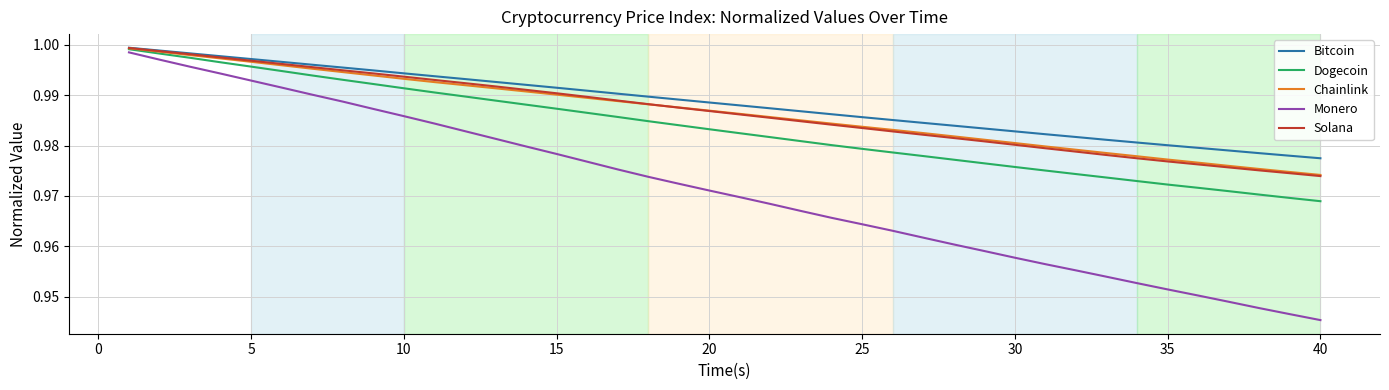

How many series are shown in this chart?

5